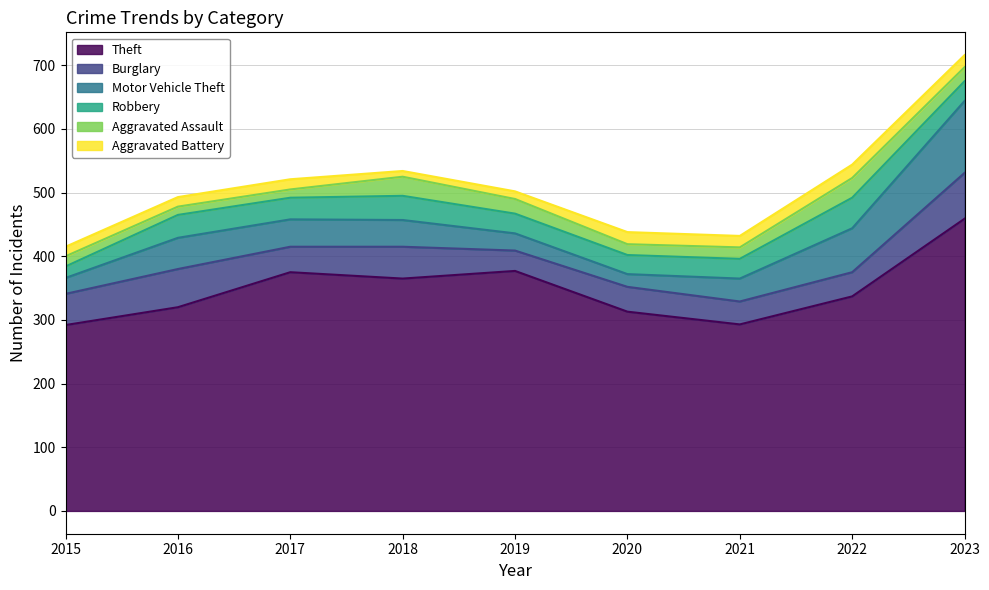

True or false: Theft and Aggravated Assault cross at least once.

False